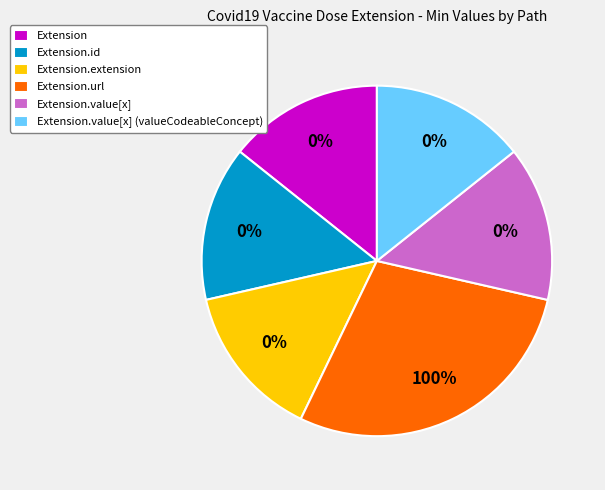

What portion of the pie excludes Extension.id?

100.0%